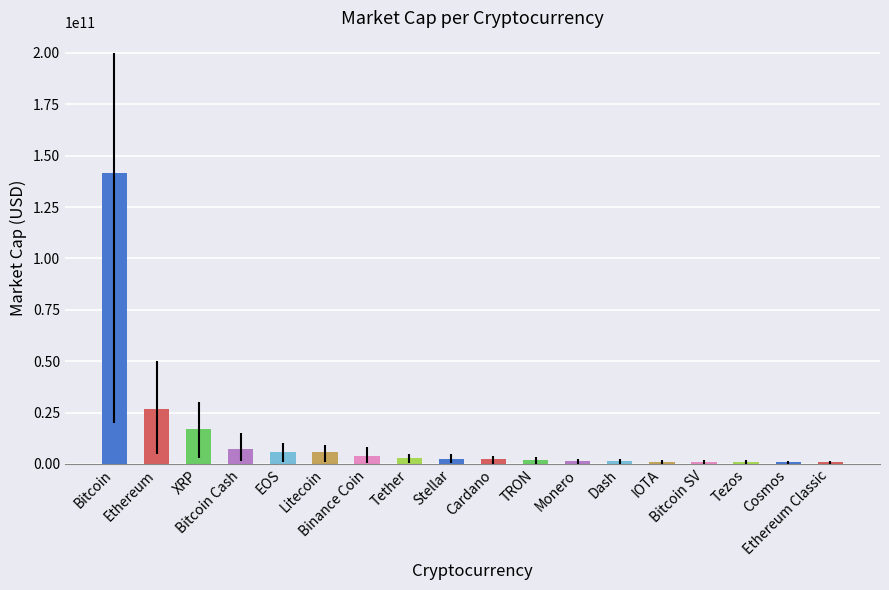

Is it true that the value at Bitcoin SV is 1123554293?

True